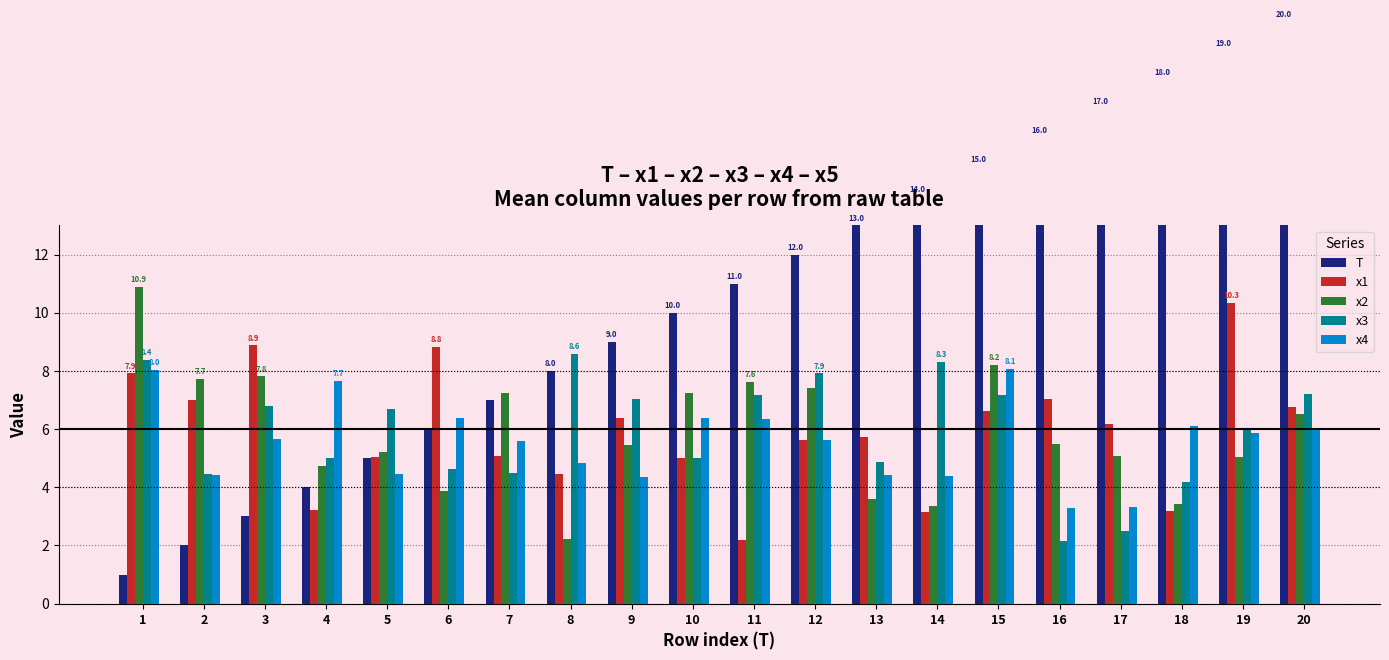

Between 12 and 4, which is larger?

12